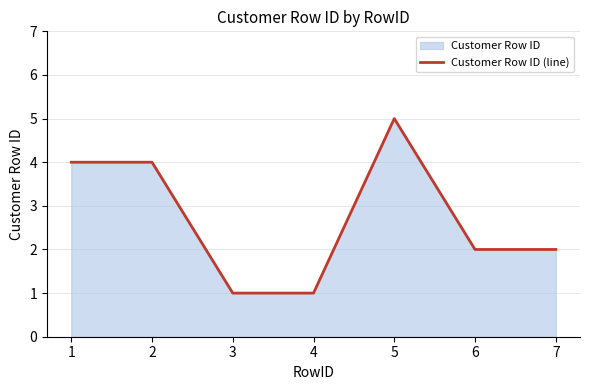

How many points are higher than both their immediate neighbors (excluding endpoints)?

1